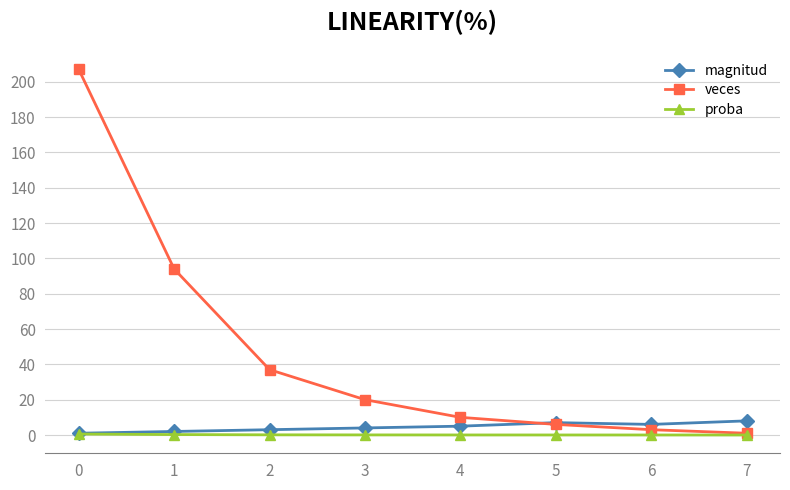

What is the lowest value of the veces series?

1.0